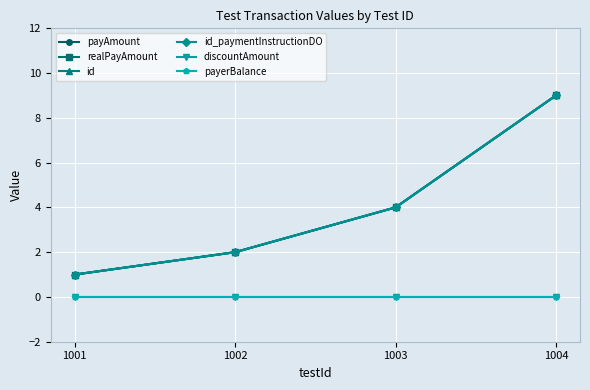

Between 1003 and 1004, which series saw the biggest shift?

payAmount